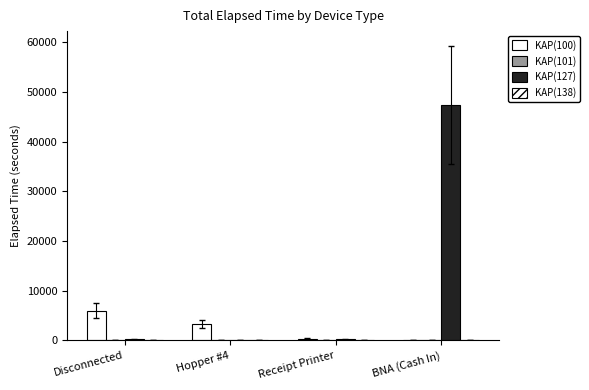

Reading left to right, list all the values displayed in this chart.

KAP(100): Disconnected=6015	Hopper #4=3255	Receipt Printer=315	BNA (Cash In)=0
KAP(101): Disconnected=15	Hopper #4=0	Receipt Printer=0	BNA (Cash In)=0
KAP(127): Disconnected=195	Hopper #4=0	Receipt Printer=225	BNA (Cash In)=47415
KAP(138): Disconnected=0	Hopper #4=0	Receipt Printer=0	BNA (Cash In)=0